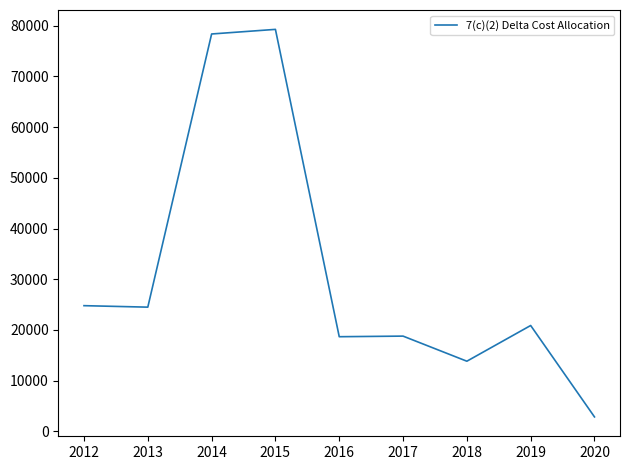

What is the change in value from 2014 to 2018?

-64515.1